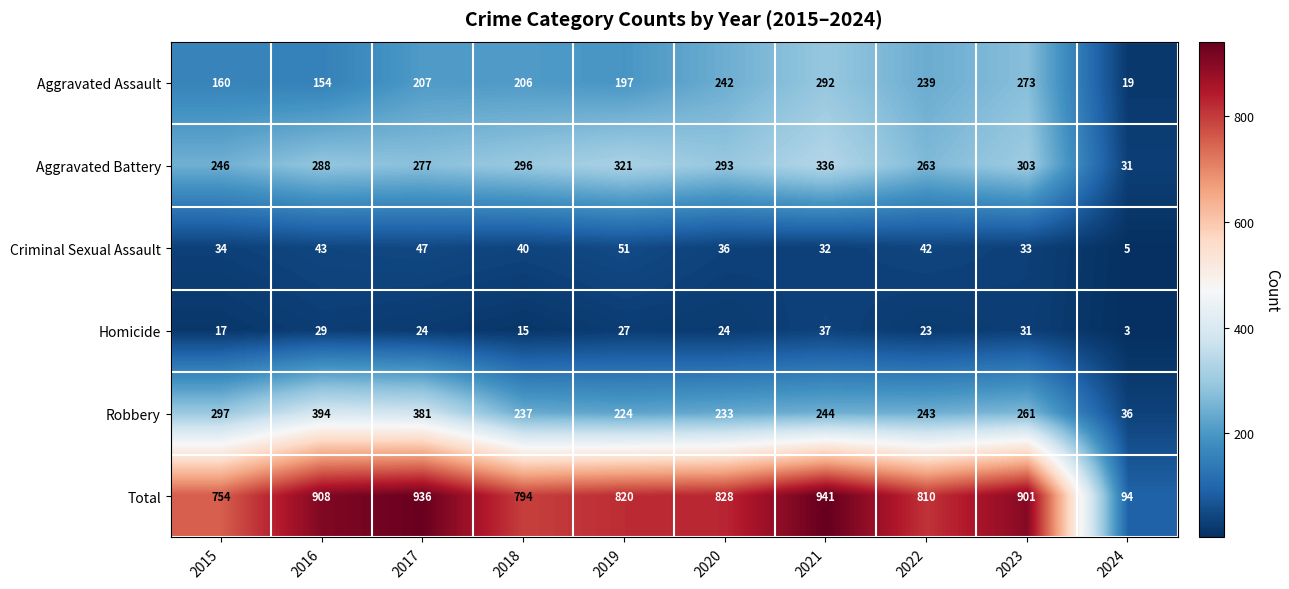

At which category is the sum across all series the highest?

2021